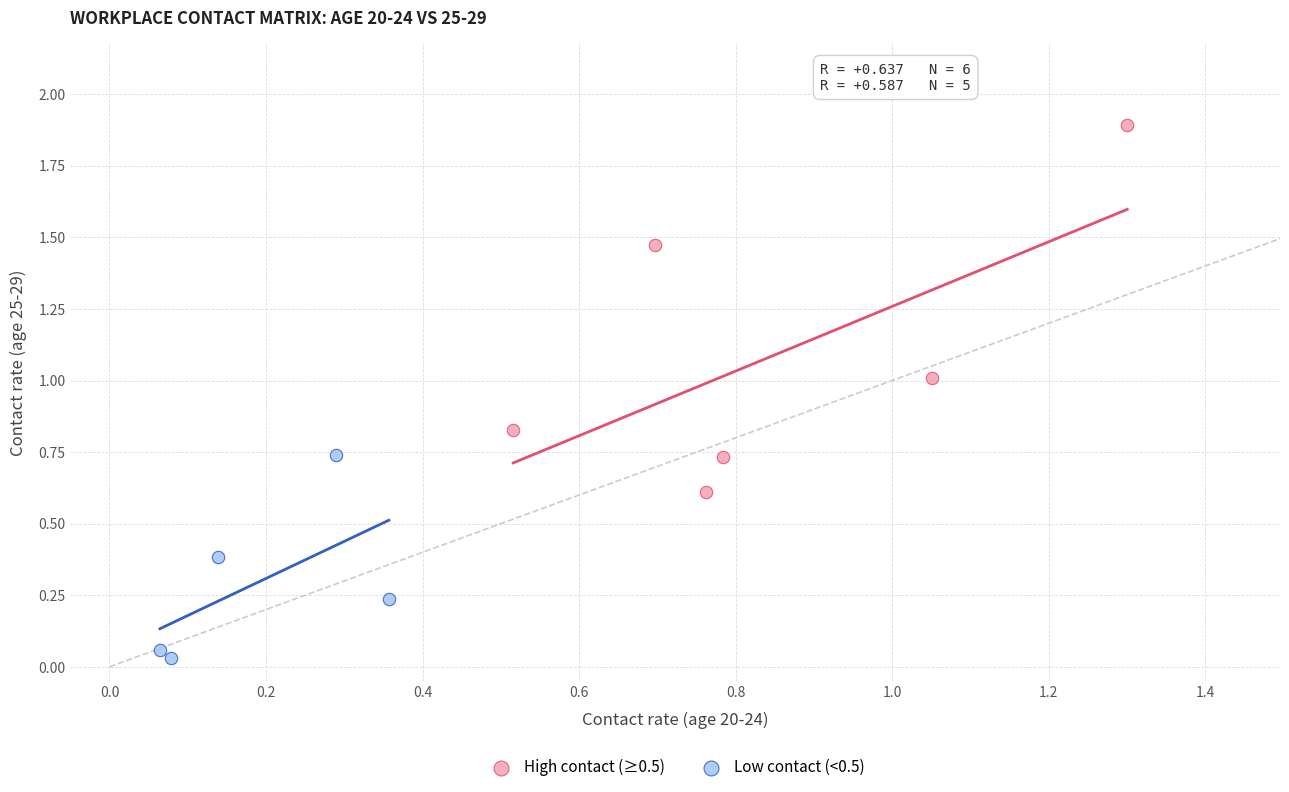

Which series reaches the maximum Y coordinate?

High contact (≥0.5)